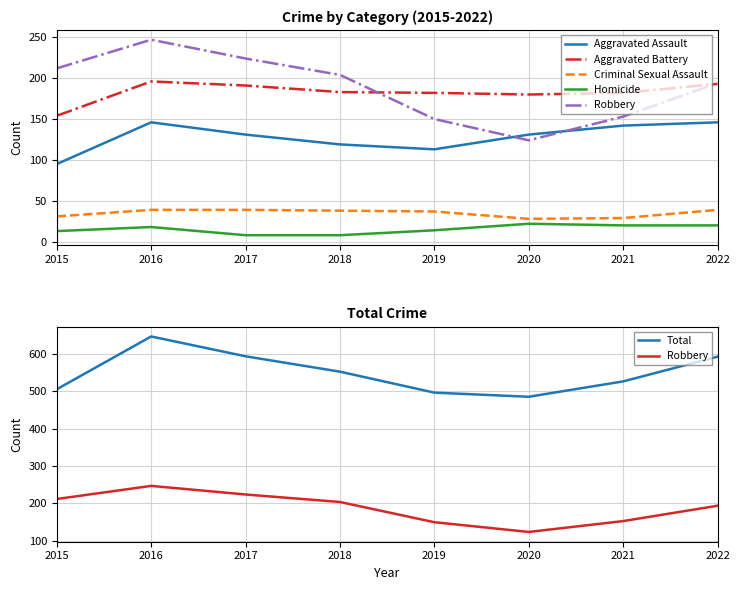

True or false: Robbery and Criminal Sexual Assault intersect in this chart.

False